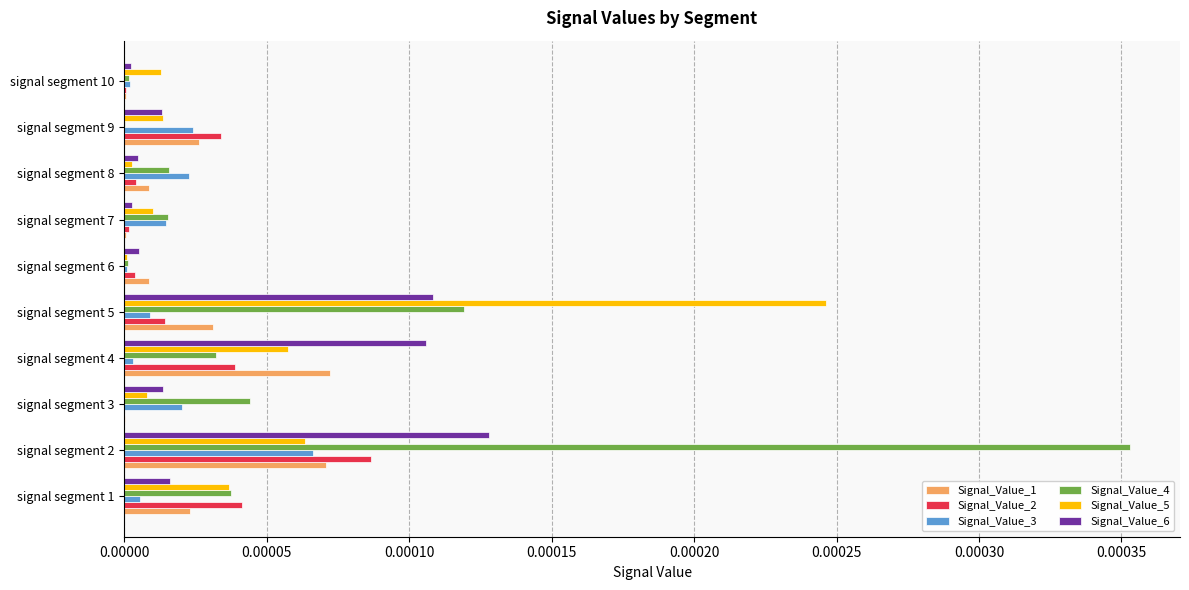

The value of Signal_Value_3 at signal segment 5 is 0.0. True or false?

True